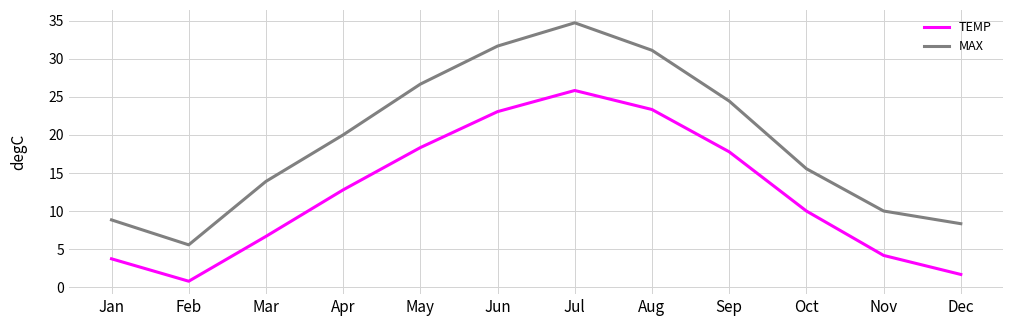

Which series has the largest range (max minus min)?

MAX